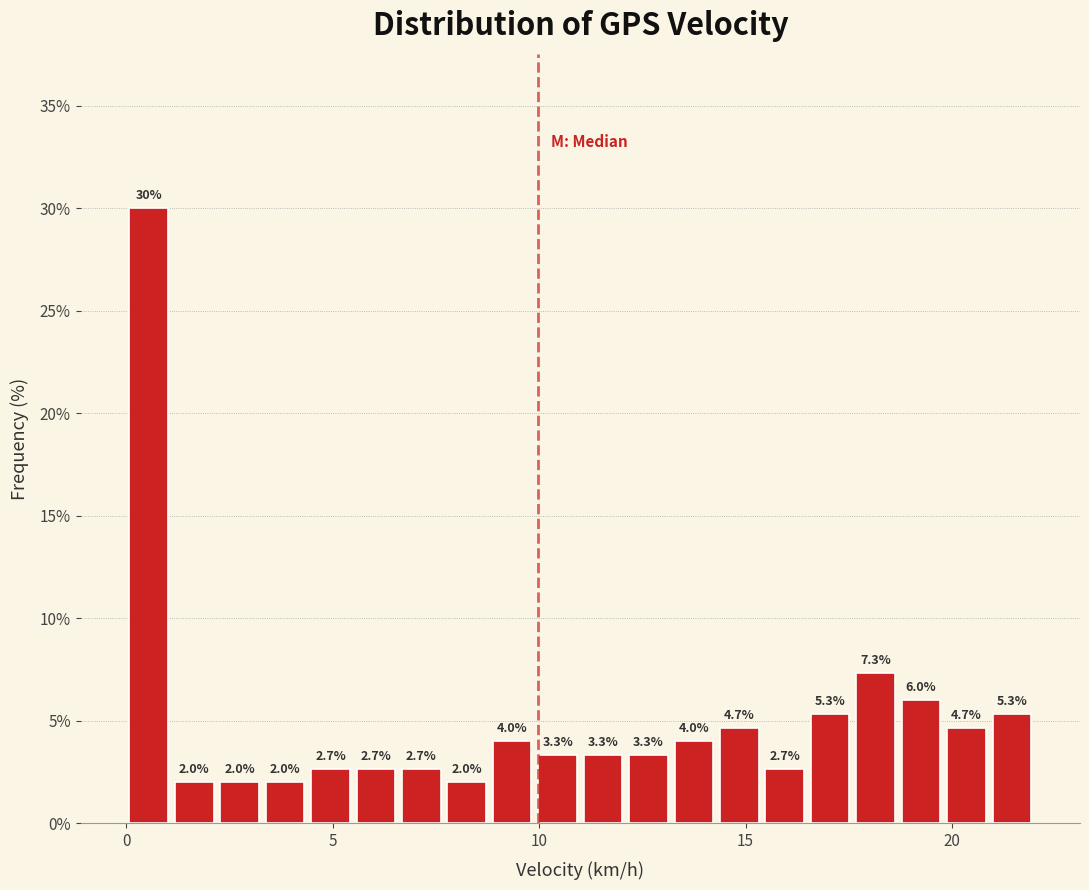

Read against the x-axis, roughly where is the centre of the tallest bar?

0.5